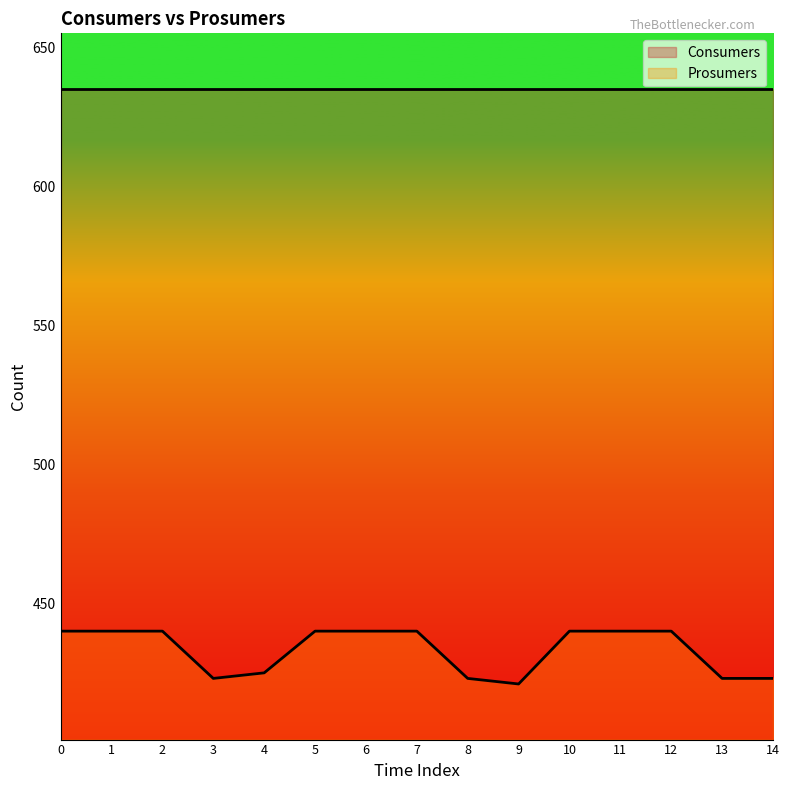

What is the ratio of the value at 5 to the value at 7?

1.0